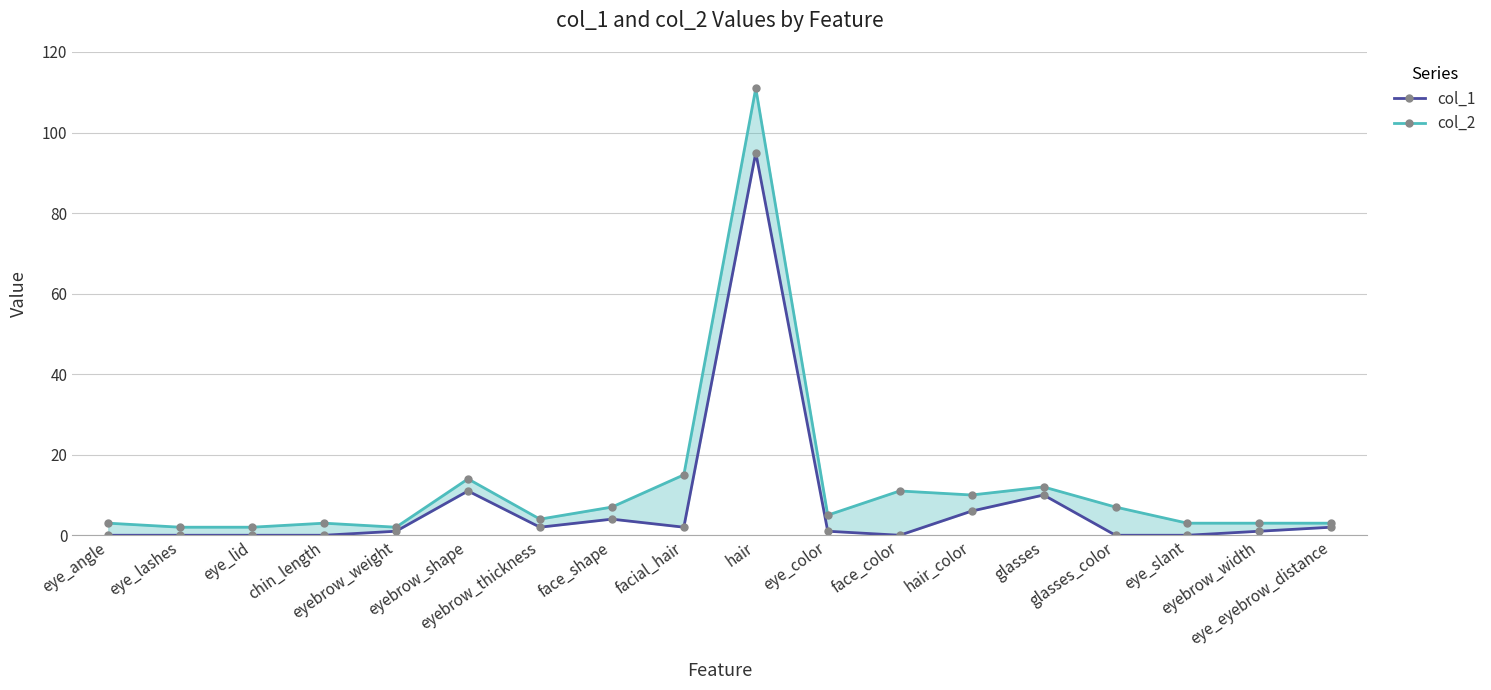

What is the average value of the col_2 series?

12